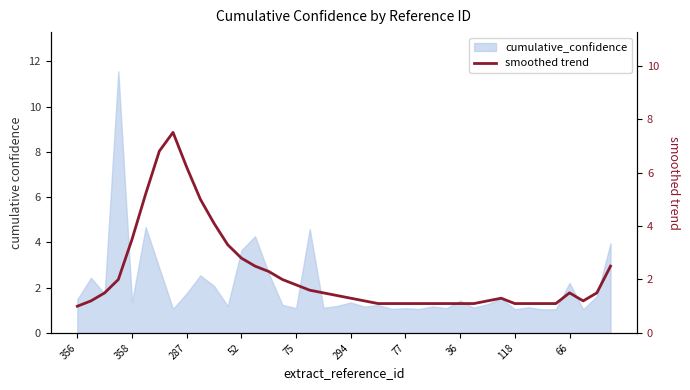

What is the ratio of the value at 22 to the value at 17?

0.7